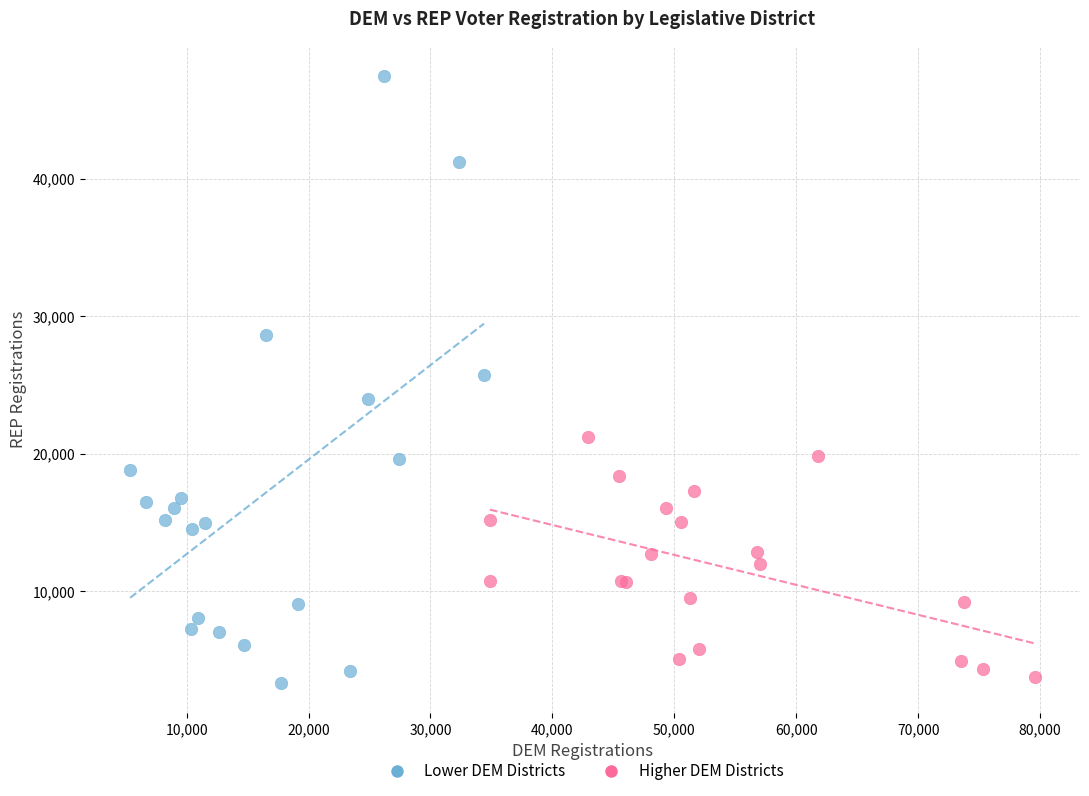

What are all the series names shown in the legend?

Lower DEM Districts, Higher DEM Districts